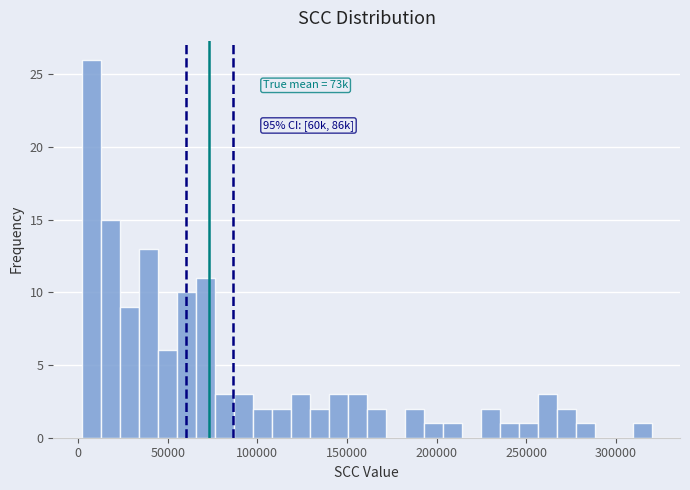

Read against the x-axis, roughly where is the centre of the tallest bar?

5000